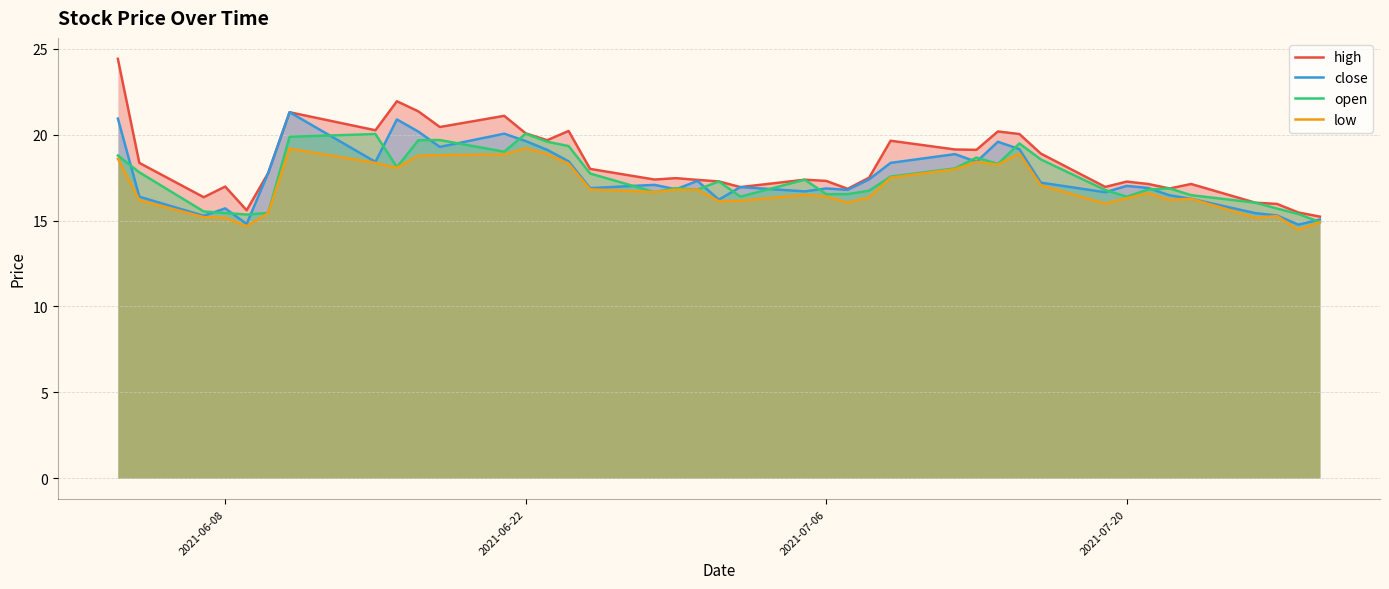

Which series has the widest spread of values?

high